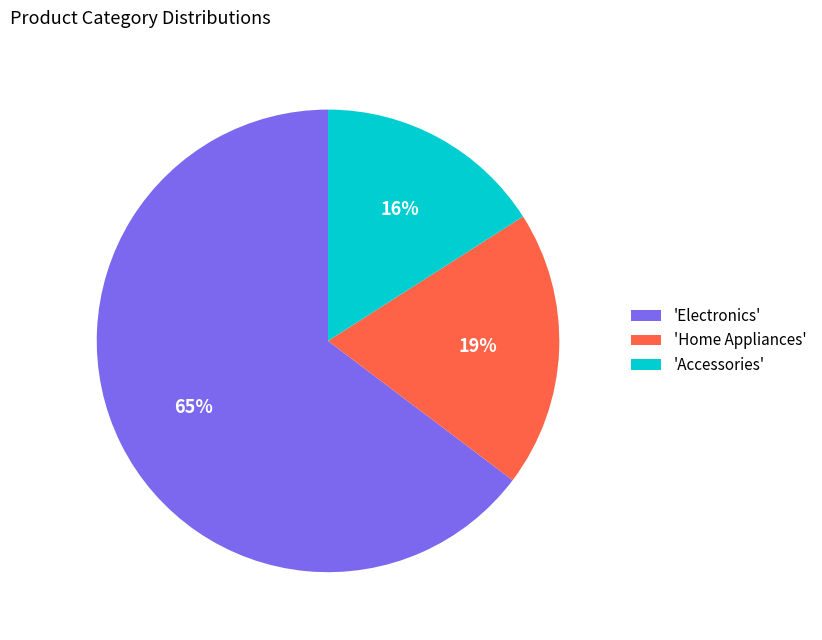

Rank the categories by value from highest to lowest.

'Electronics', 'Home Appliances', 'Accessories'